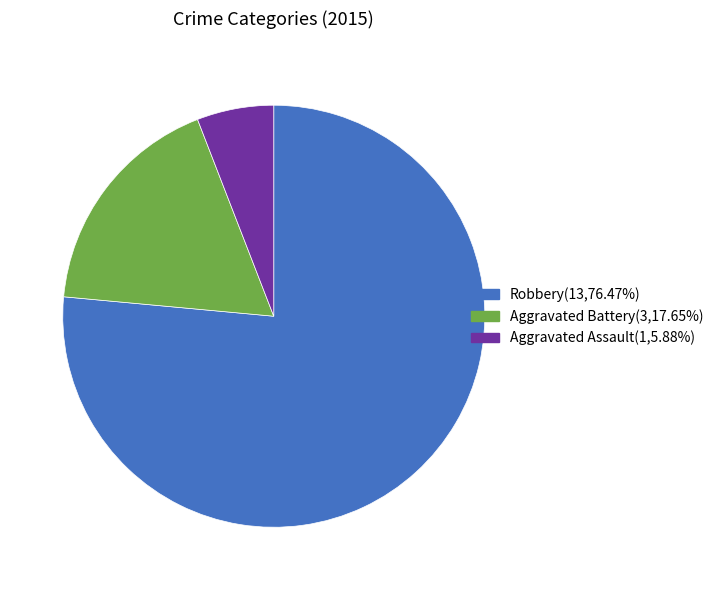

Do Aggravated Assault and Aggravated Battery together represent more than half of the pie?

No